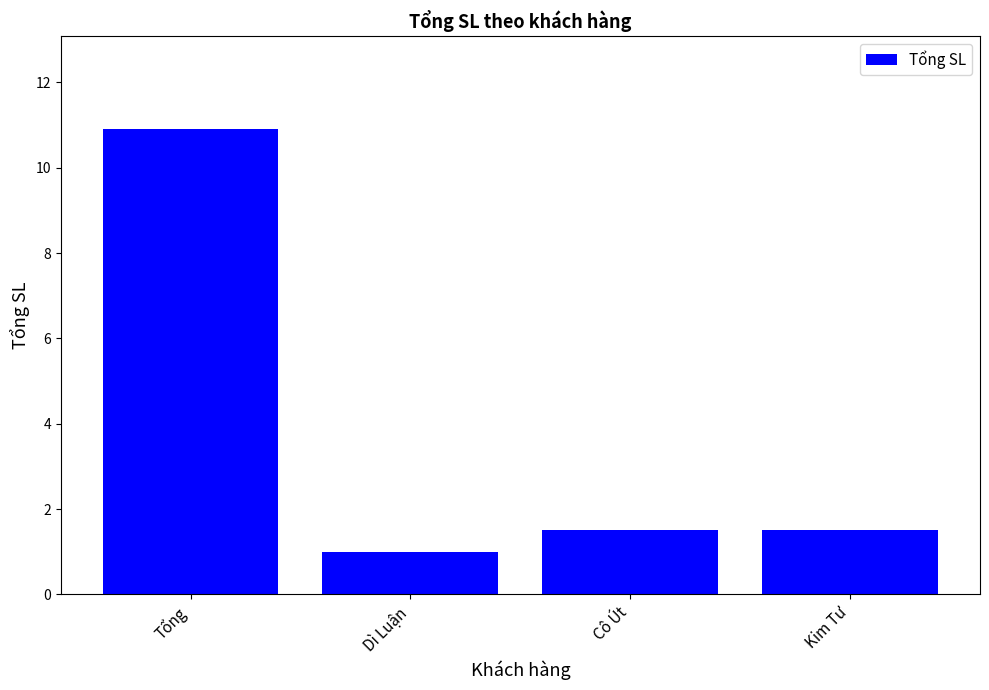

Are the bars grouped side by side (vs. stacked)?

No